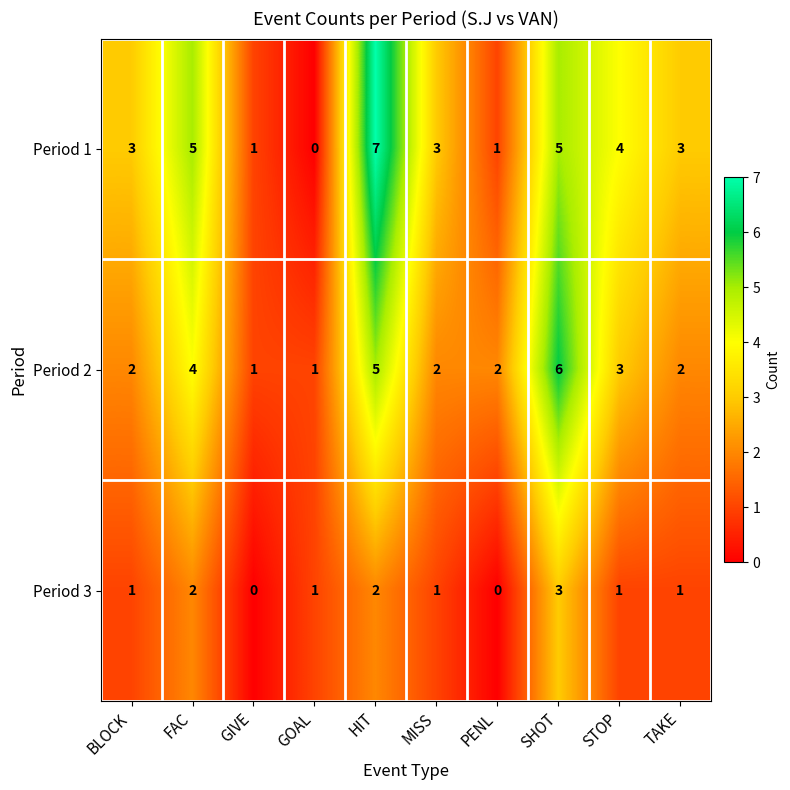

The Period 1 series shows -5 at GOAL. True or false?

False